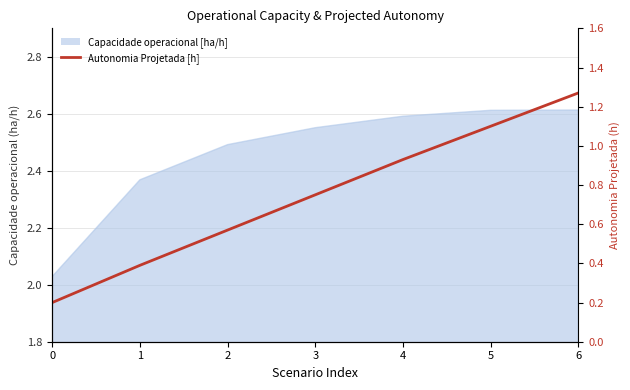

What is the value of the 7th point from the left?

1.3